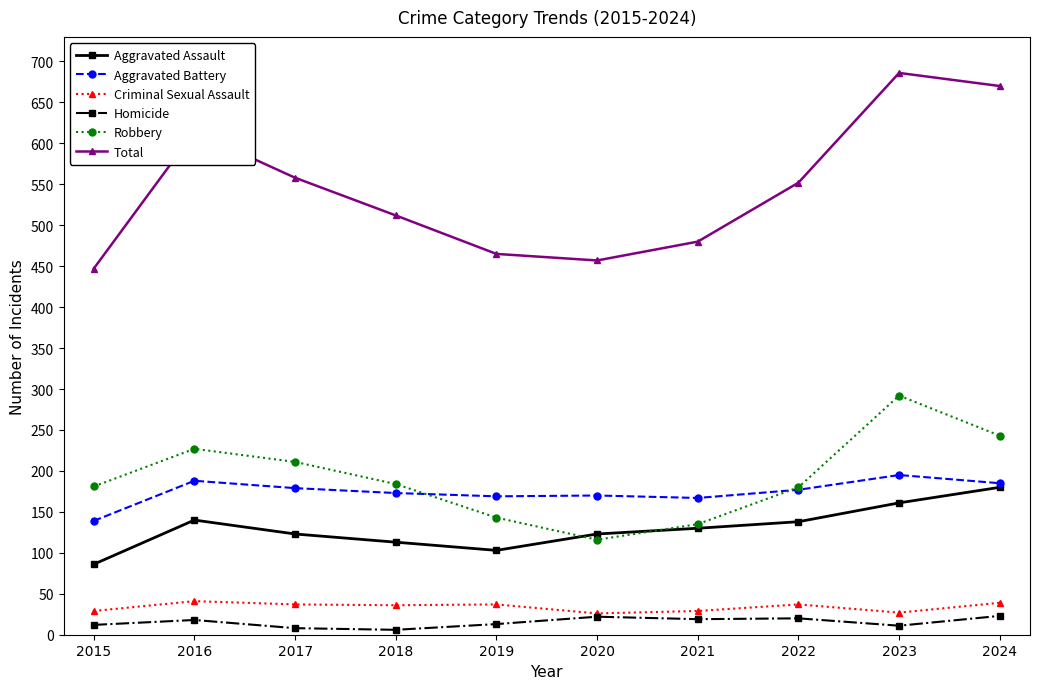

What are all the series names shown in the legend?

Aggravated Assault, Aggravated Battery, Criminal Sexual Assault, Homicide, Robbery, Total